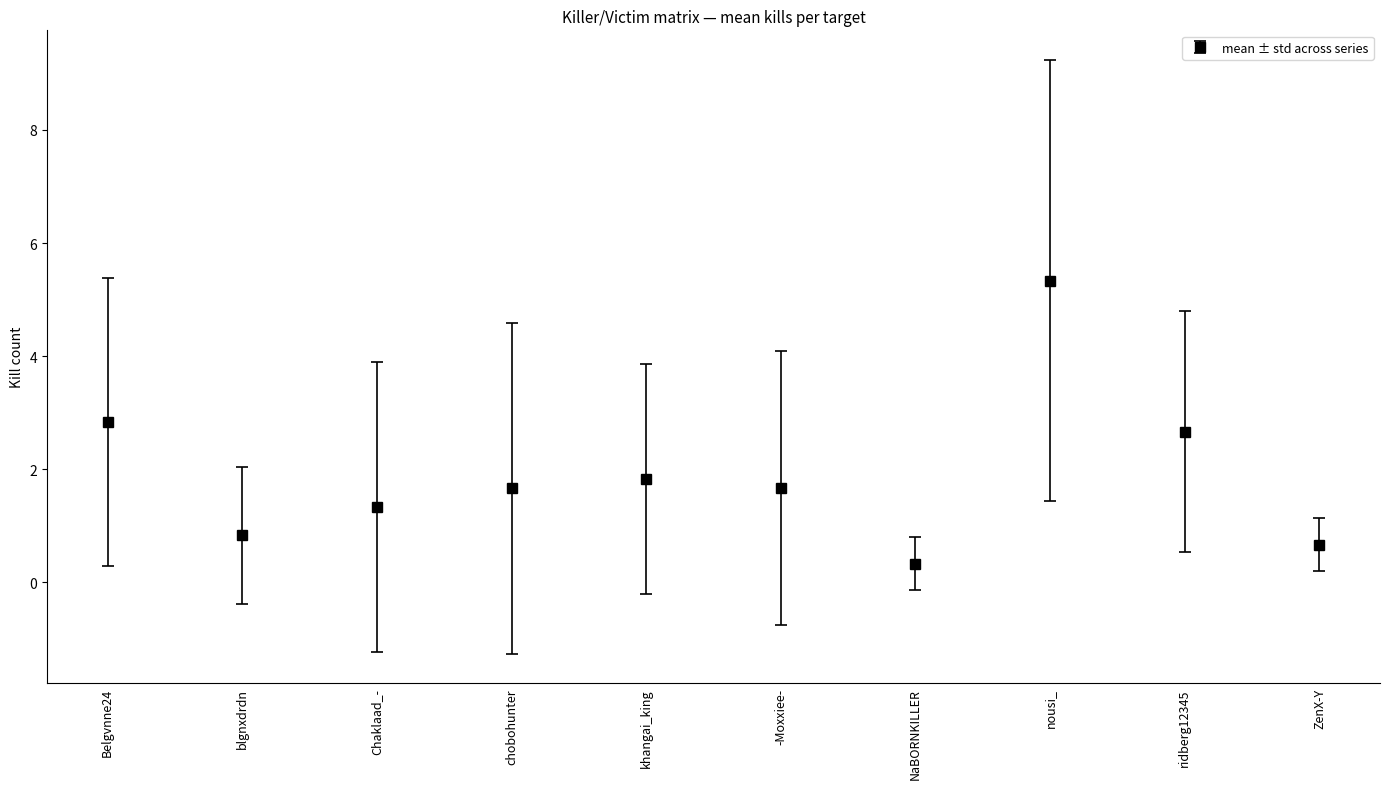

What is the sum of all values?

19.2